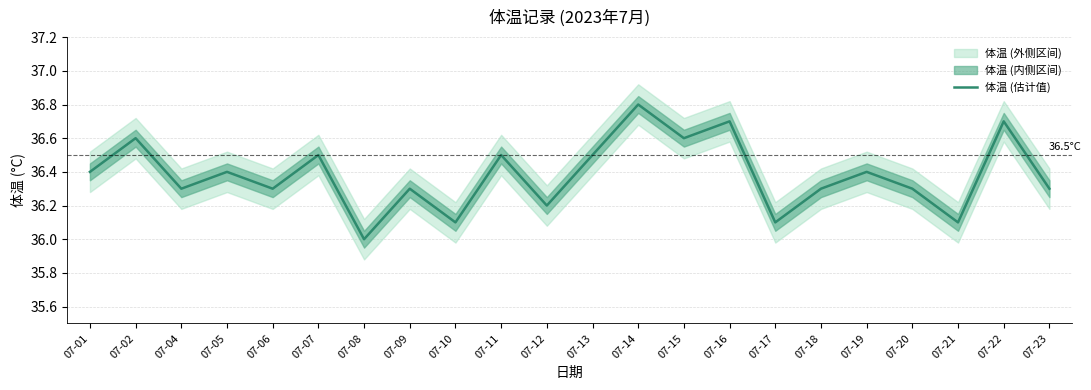

True or false: the data shows 16.2 at 07-13.

False